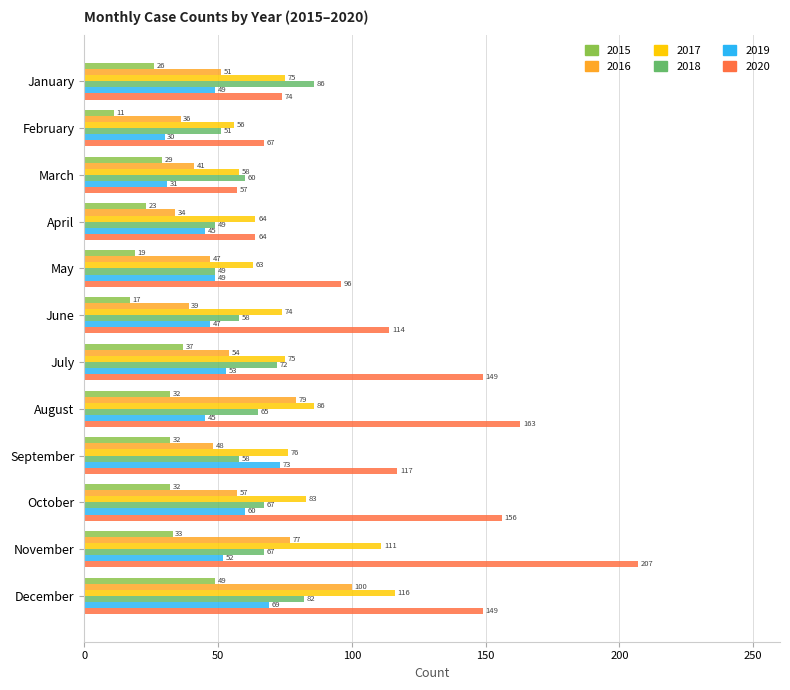

The value of 2017 at November is 44. True or false?

False